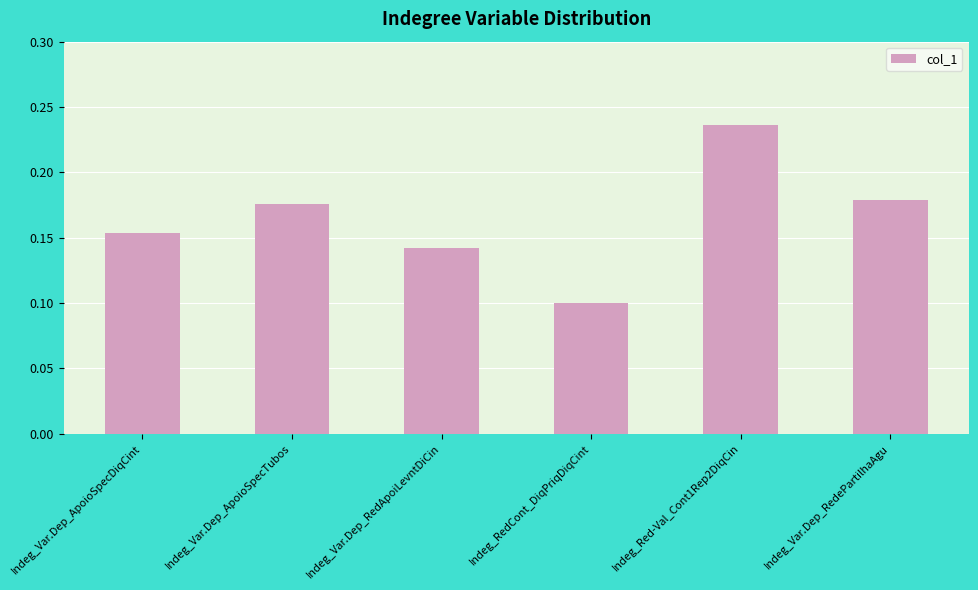

What is the label of the 2nd bar from the right?

Indeg_Red-Val_Cont1Rep2DiqCin